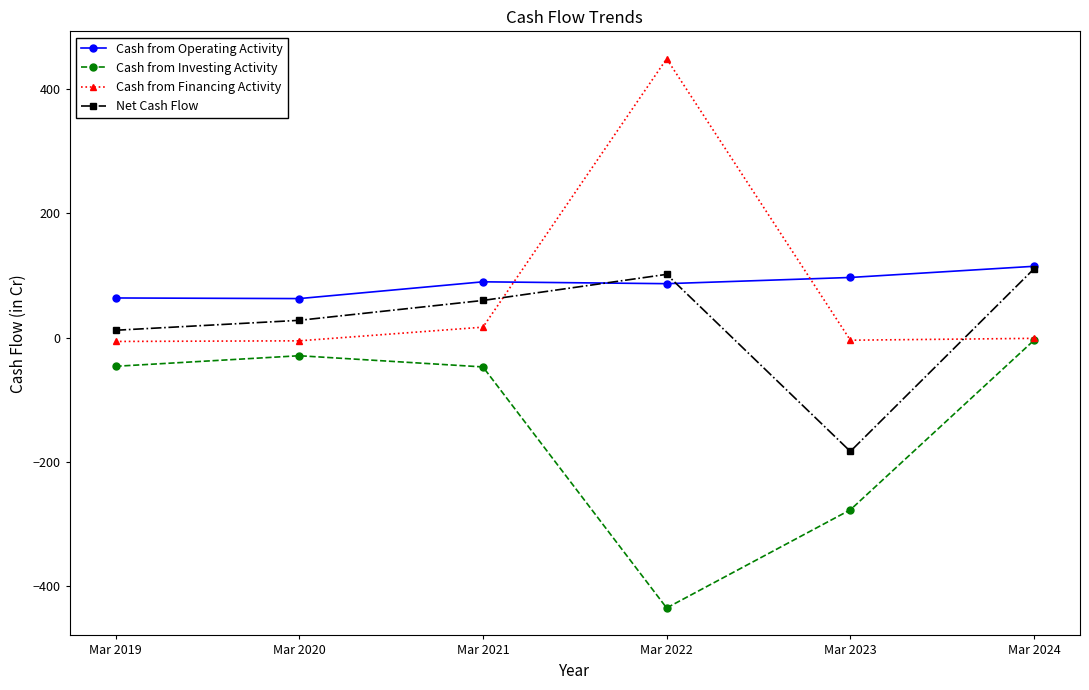

Is the value of Net Cash Flow at Mar 2019 greater than the value of Cash from Operating Activity at Mar 2021?

No